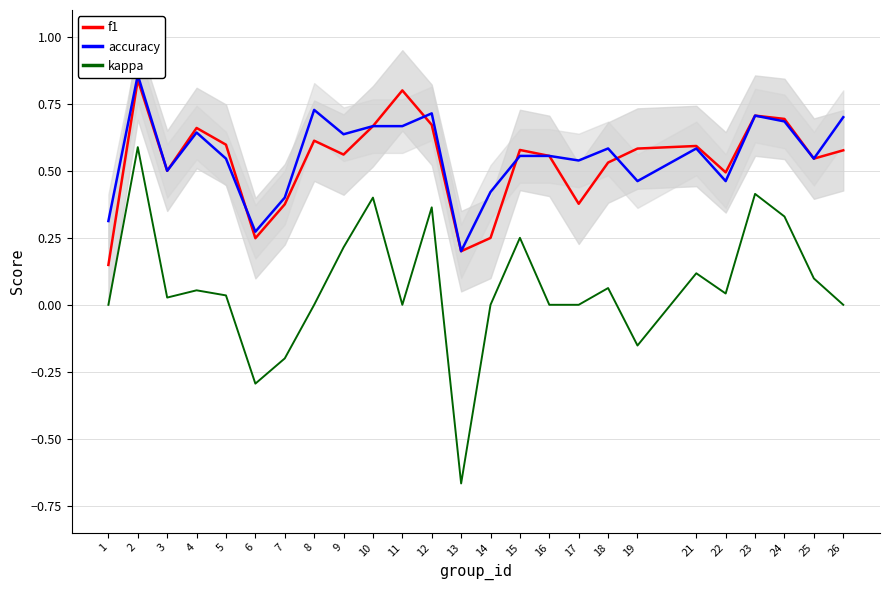

What is the sum of the accuracy values at 16 and 1?

0.9